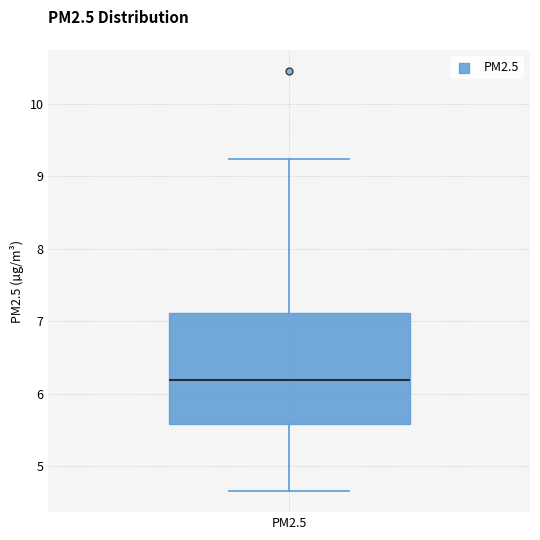

Where does the upper whisker of the box for PM2.5 end on the y-axis? The values are not printed on the chart, so give them approximately, as read against the axis.

9.2